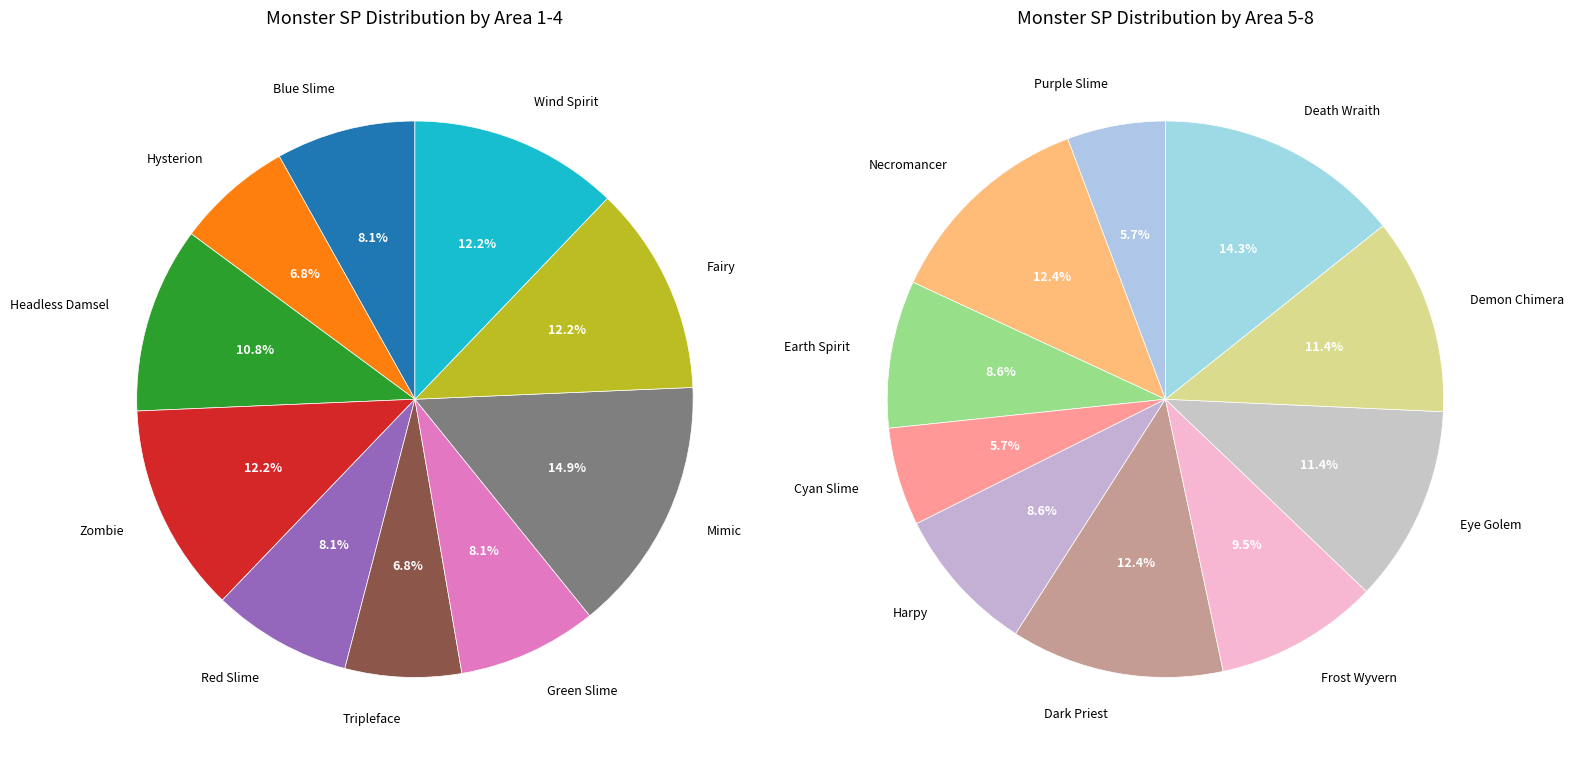

What is the ratio of the value at Purple Slime to the value at Earth Spirit?

0.7